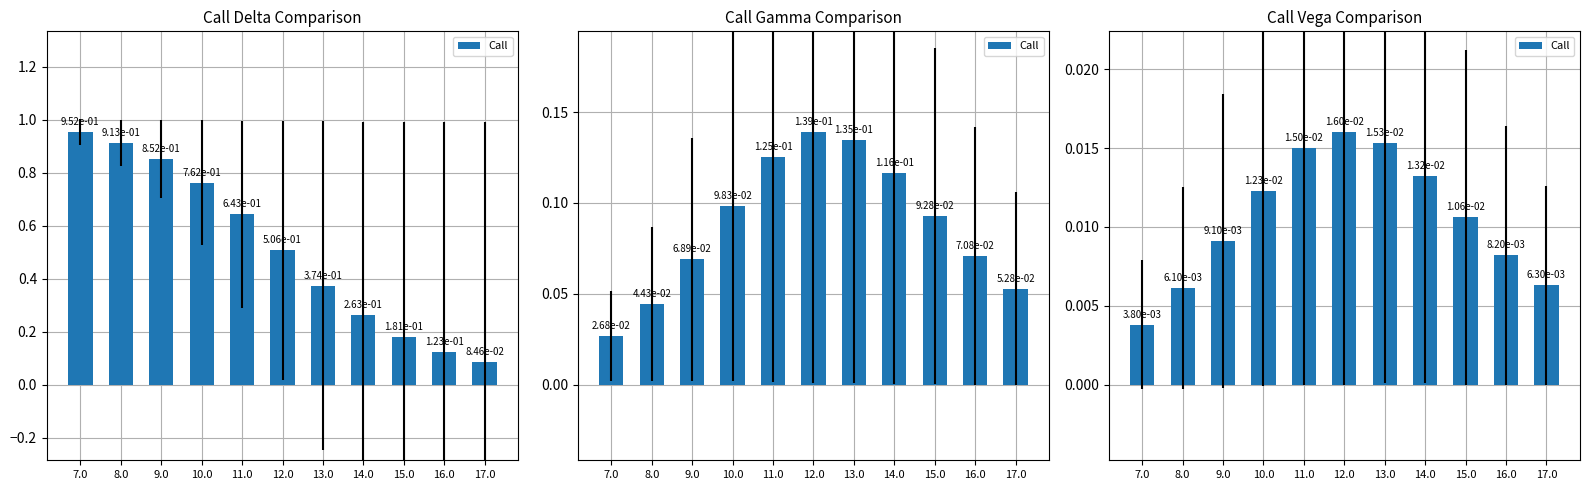

Rank the categories by value from lowest to highest.

7.0, 8.0, 17.0, 16.0, 9.0, 15.0, 10.0, 14.0, 11.0, 13.0, 12.0